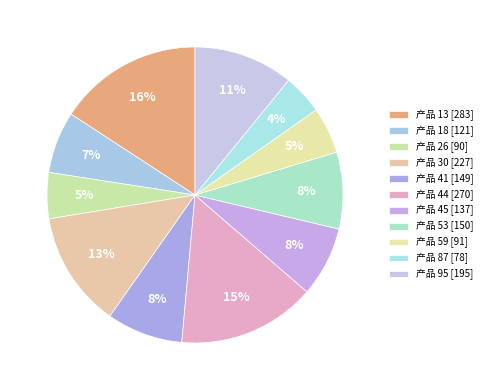

To the nearest percent, what is the difference between the largest and smallest slice percentages?

11%